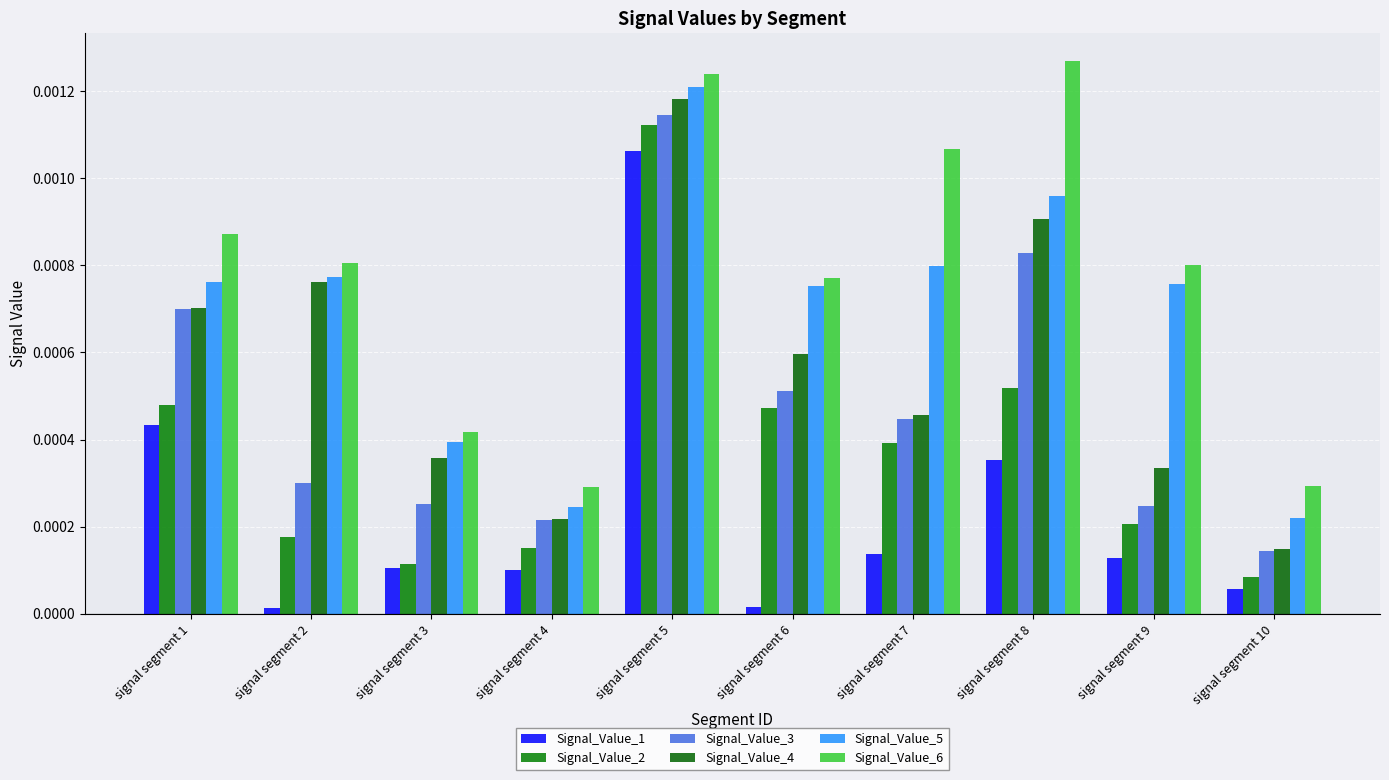

Rank the series by their maximum value, from lowest to highest.

Signal_Value_1, Signal_Value_2, Signal_Value_3, Signal_Value_4, Signal_Value_5, Signal_Value_6